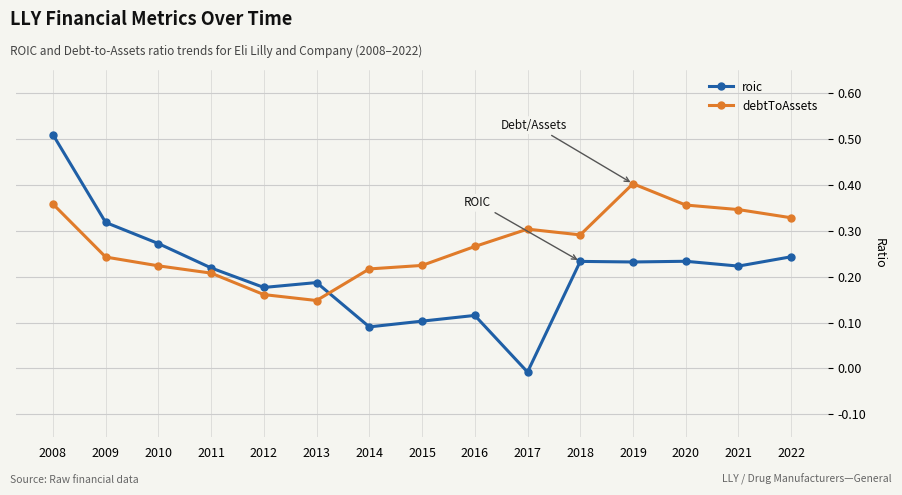

What is the sum of all debtToAssets values?

4.1